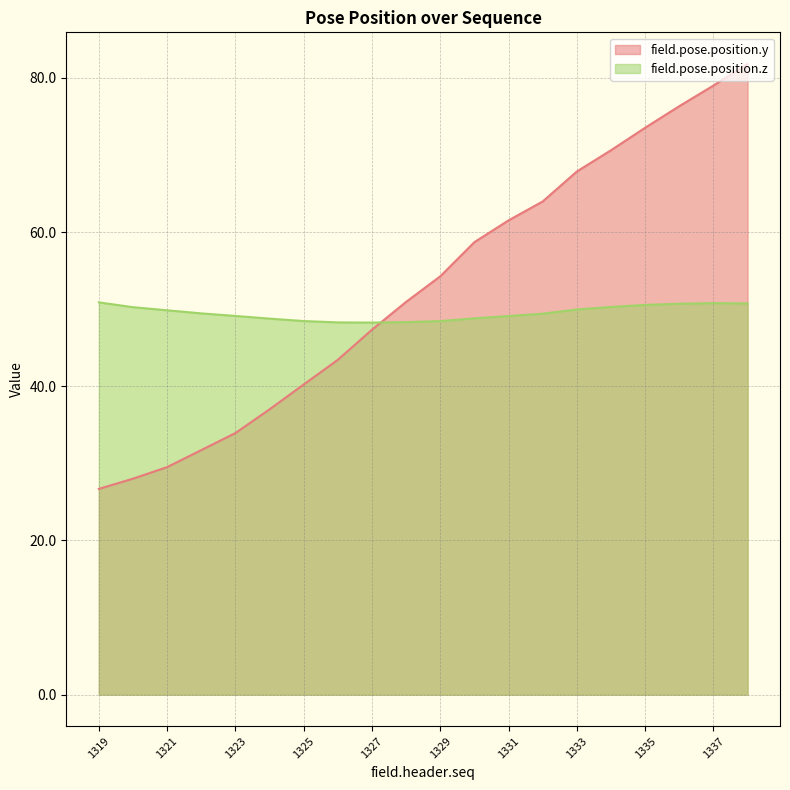

Between 1324 and 1328, which is larger?

1328